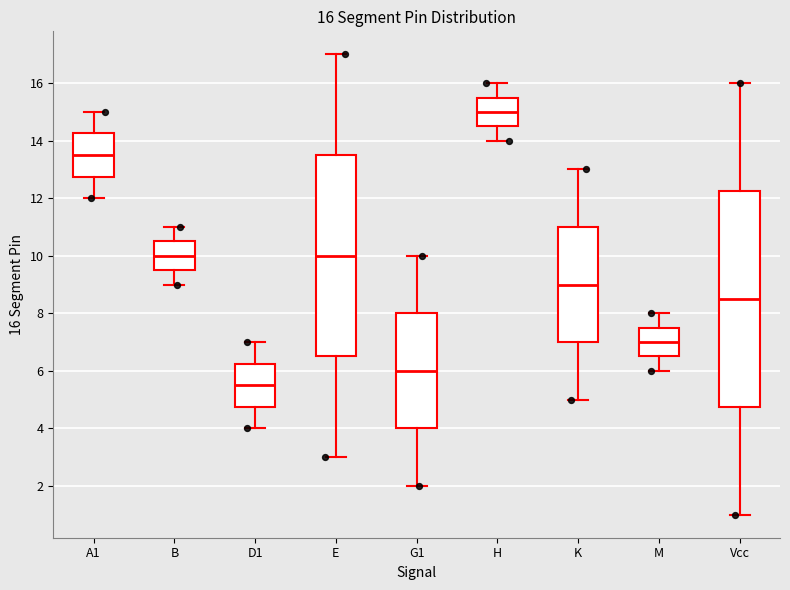

Comparing the boxes themselves (not the whiskers), which one is the tallest?

Vcc